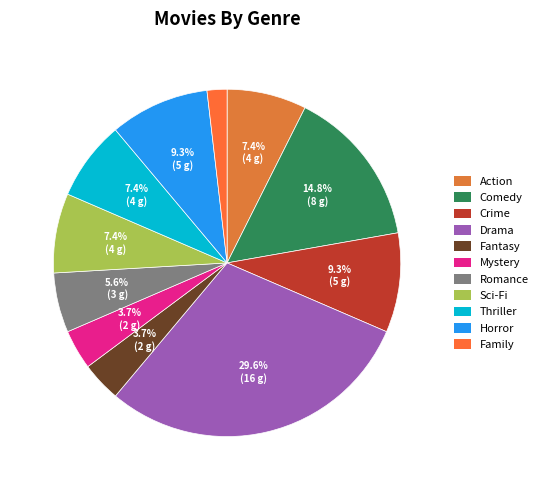

To the nearest percent, what is the average slice percentage?

9%